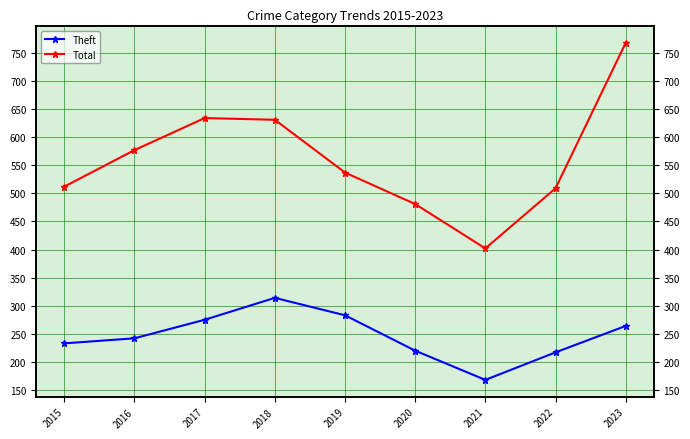

What is the value of the Total point at the 6th from the left?

481